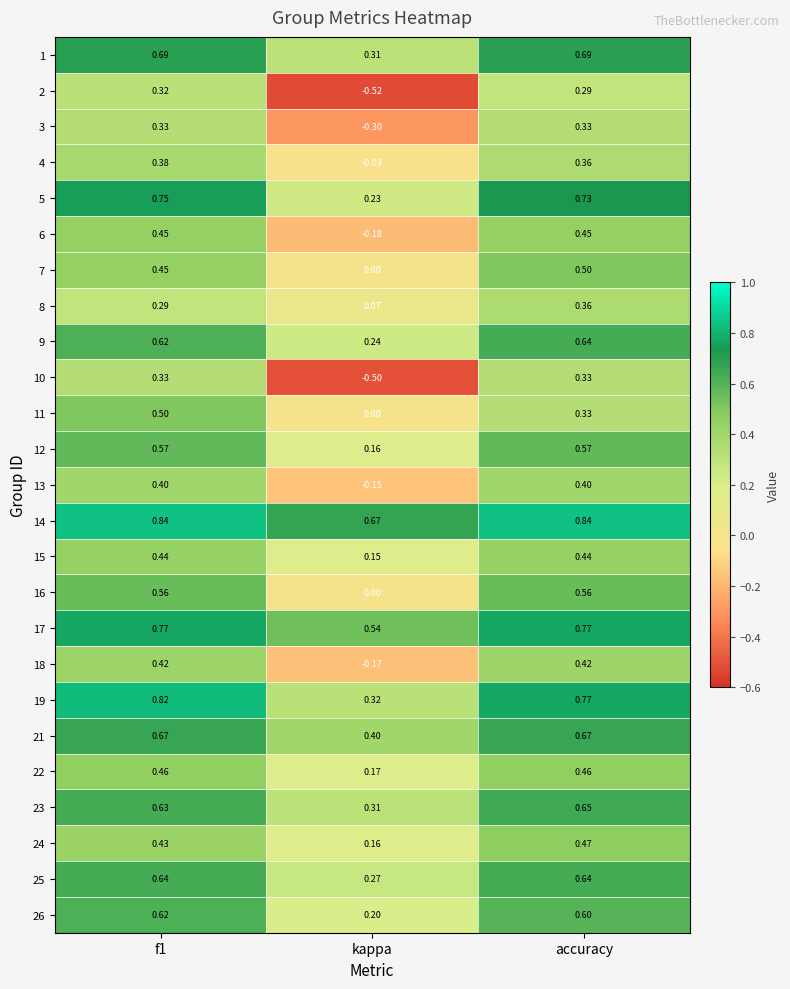

Which label corresponds to the smallest value in the chart?

kappa